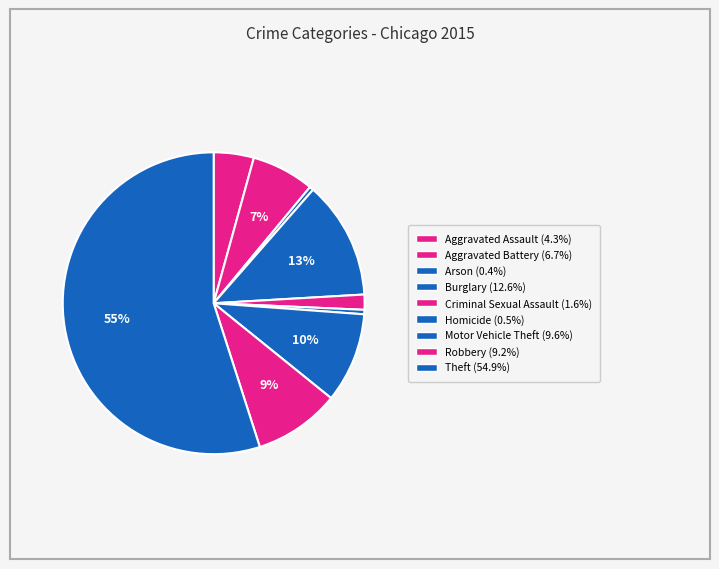

To the nearest percent, what portion does Criminal Sexual Assault represent?

2%